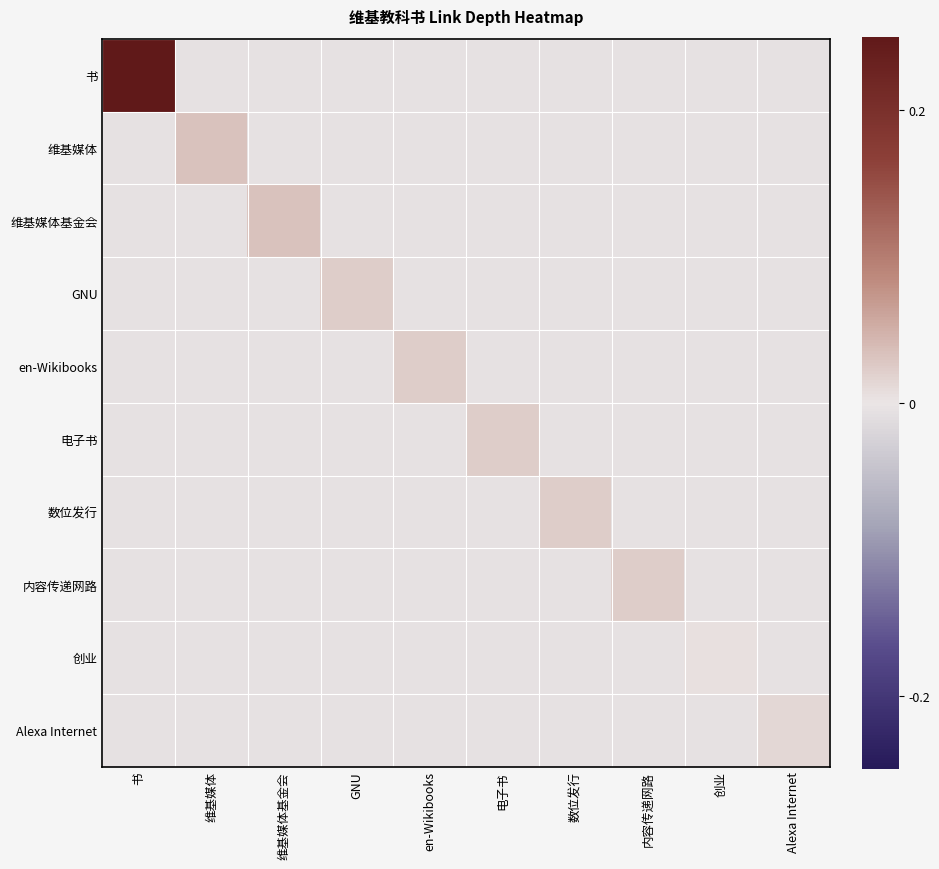

What is the greatest value displayed?

0.2